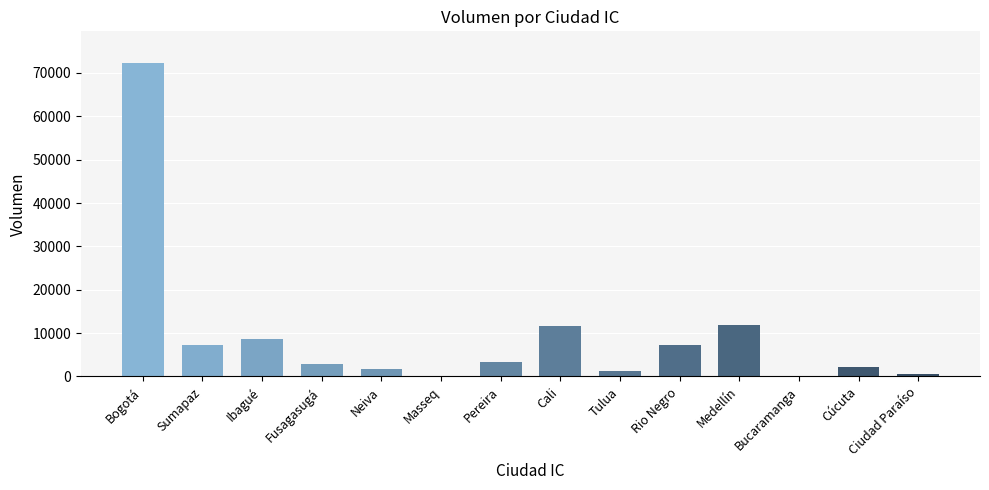

Read the value at Ciudad Paraíso.

500.0